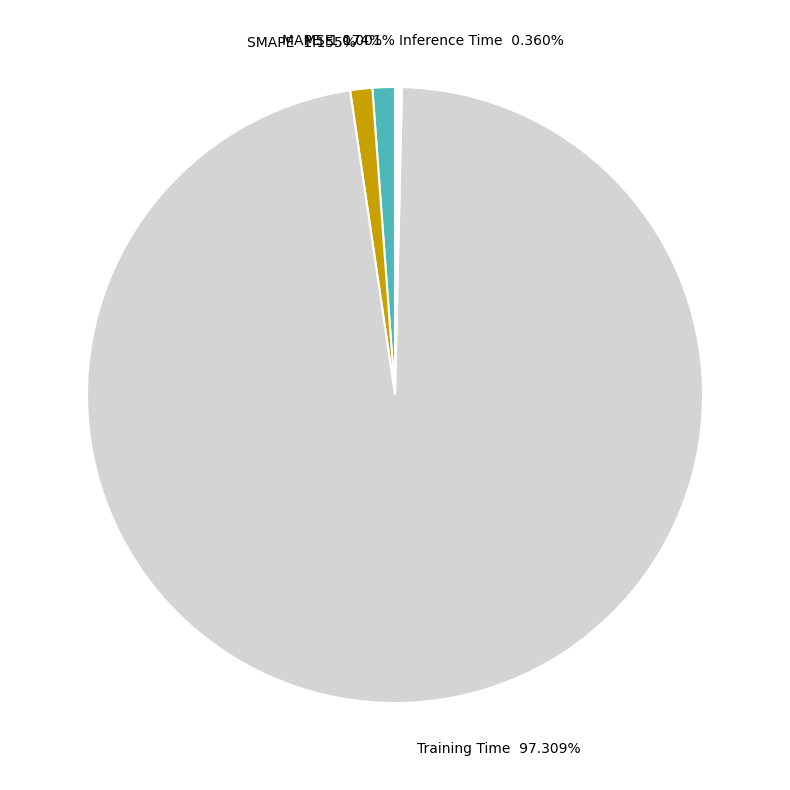

Is the sum of Training Time and SMAPE greater than half?

Yes